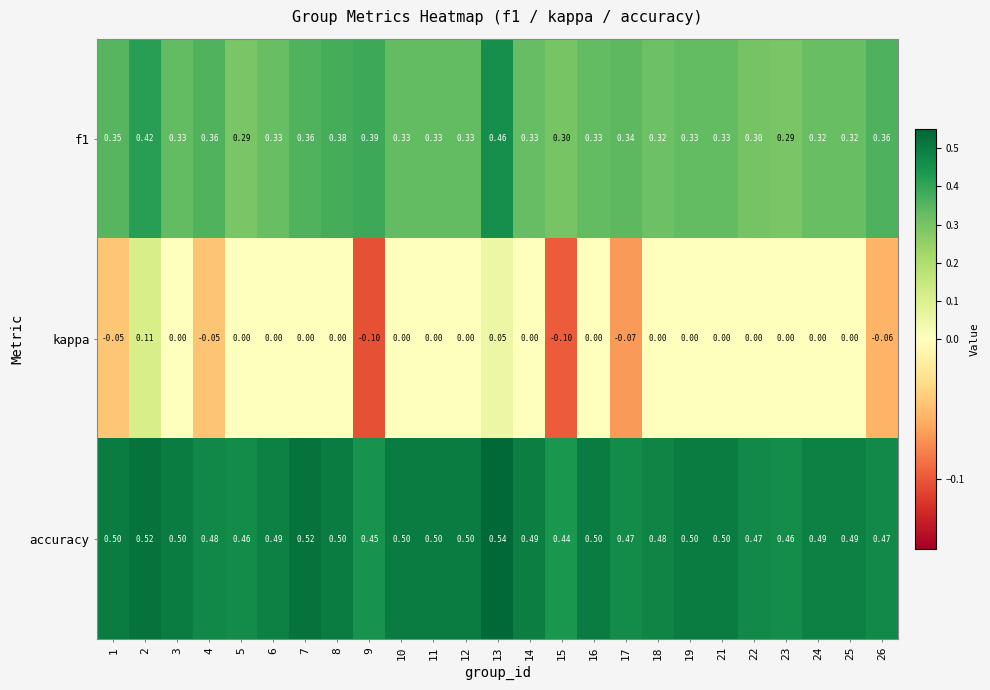

Is the value of kappa at 22 greater than the value of f1 at 4?

No